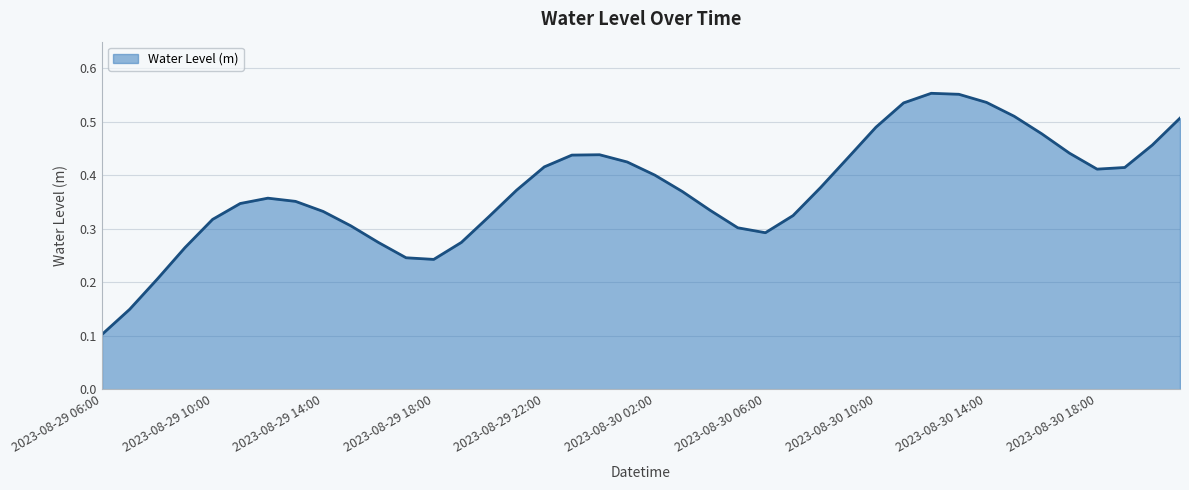

Is this an area chart (filled region under the line)?

Yes